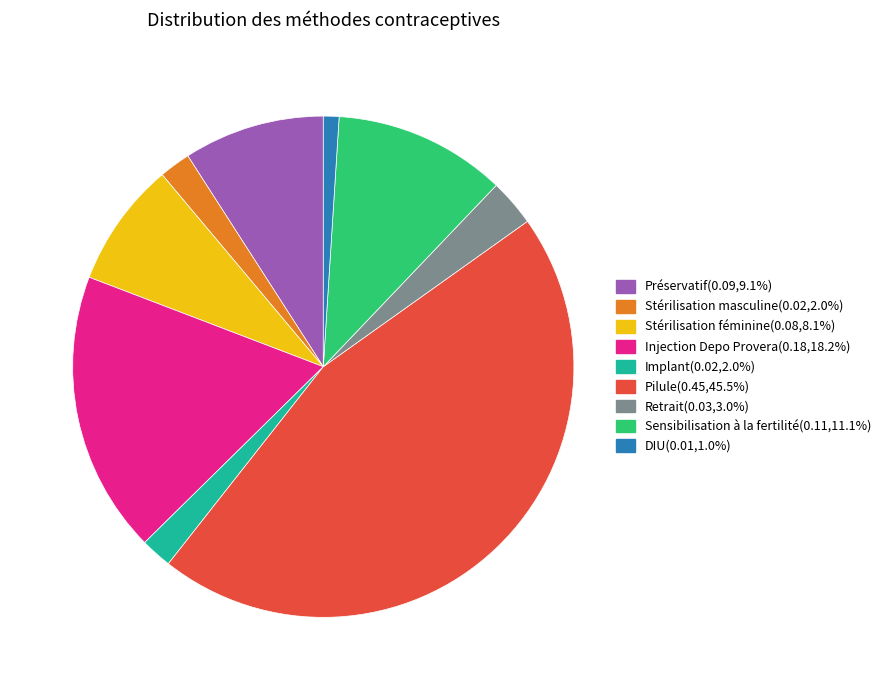

Does any single category account for the majority?

No